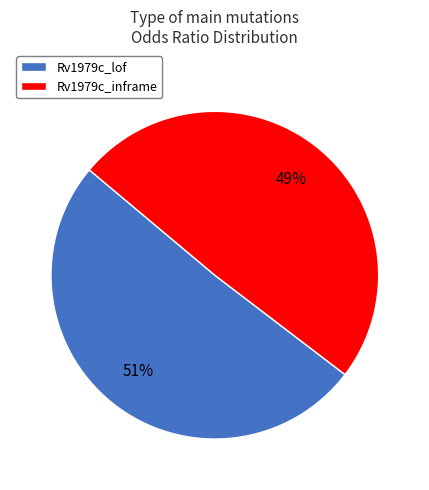

Count the number of slices in the pie.

2